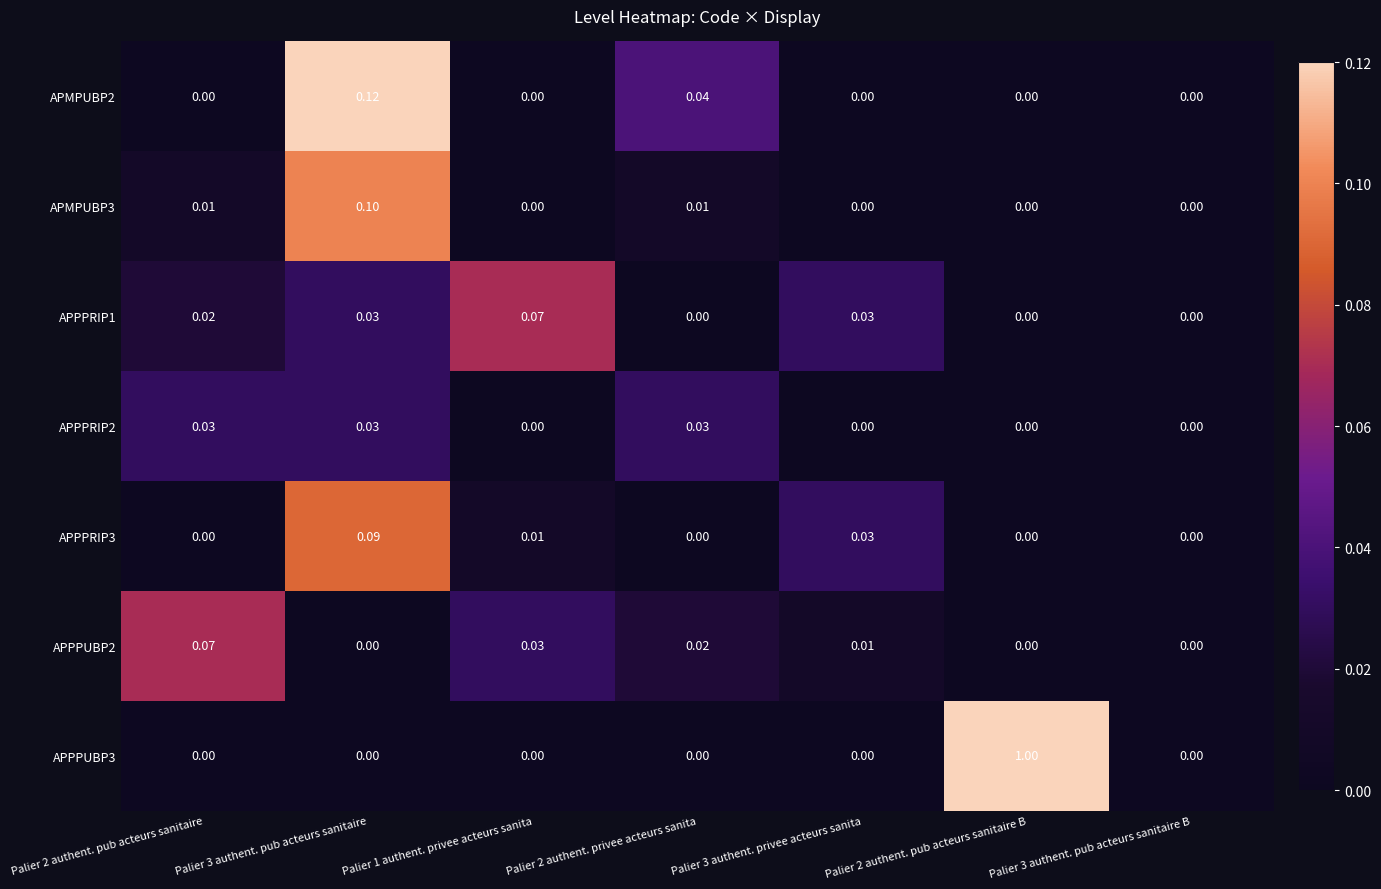

Is the value of APPPRIP1 at Palier 1 authent. privee acteurs sanita greater than the value of APMPUBP2 at Palier 3 authent. pub acteurs sanitaire B?

Yes